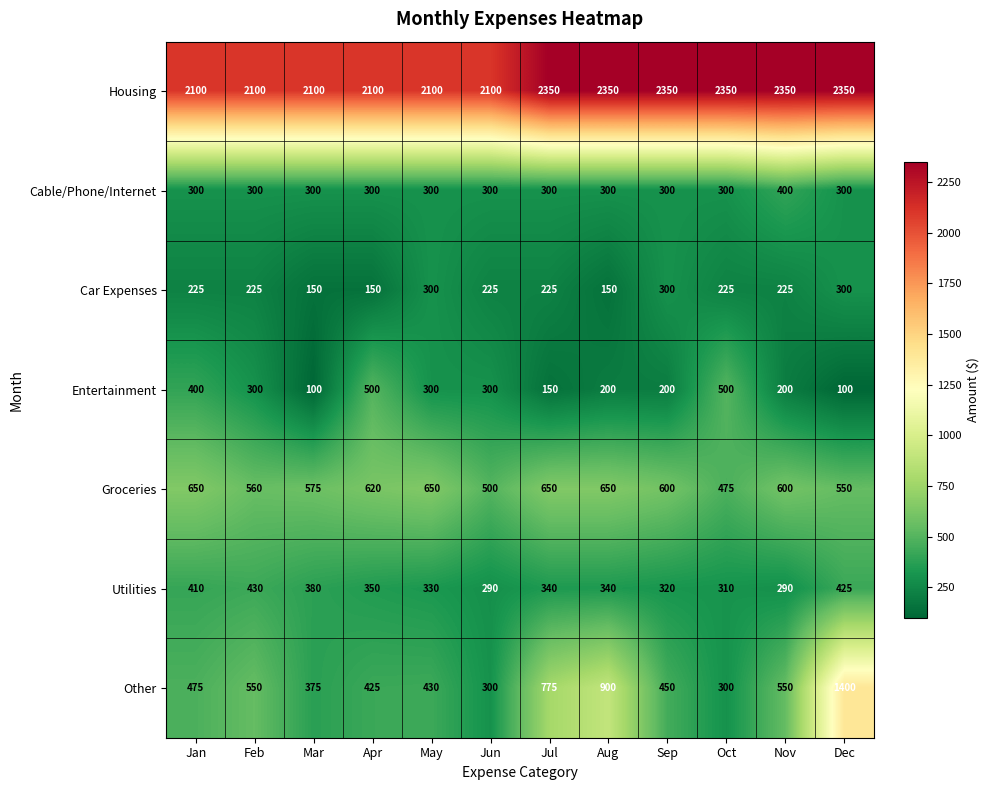

Count the number of categories in the chart.

12